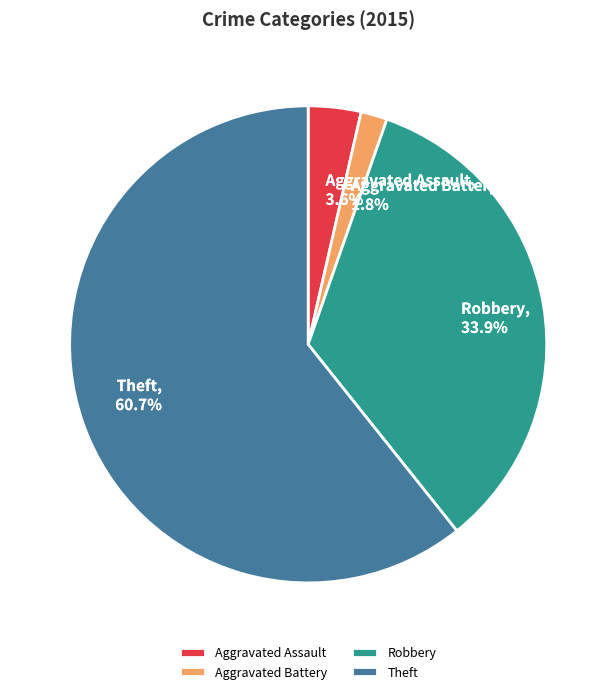

How many slices are in this pie chart?

4